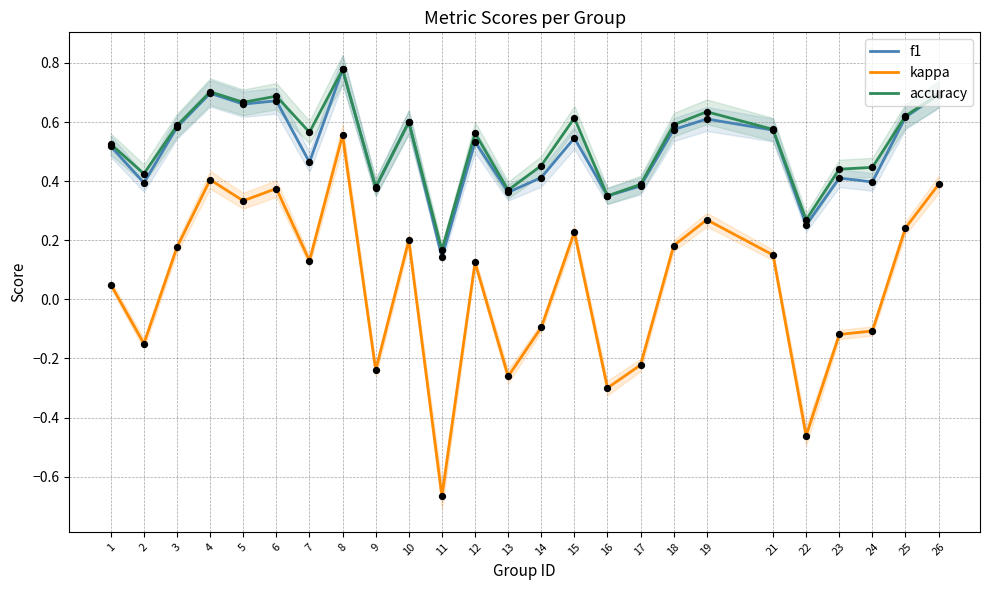

At how many categories does at least one series exceed 0?

25